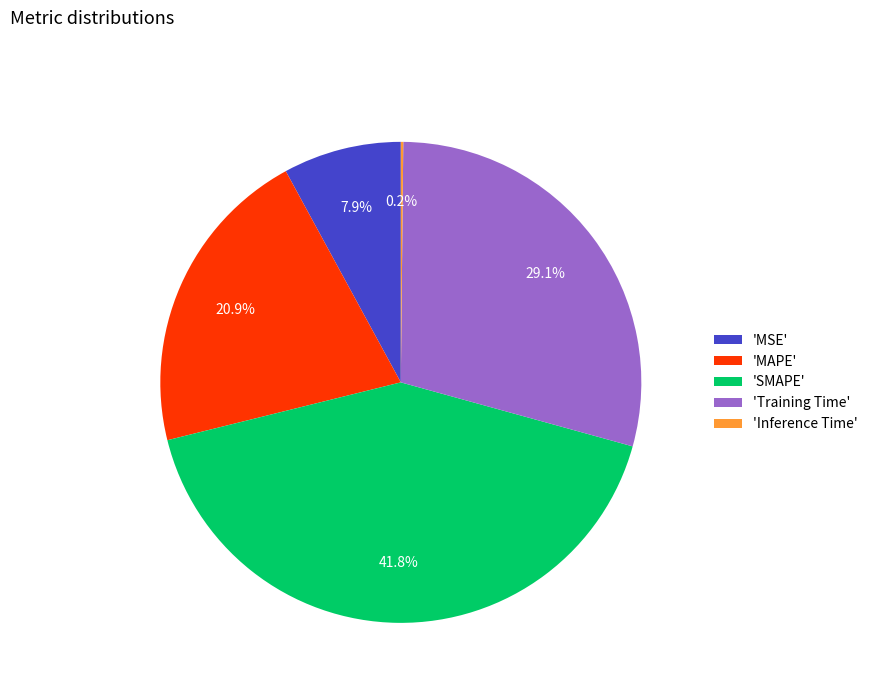

Is there a majority slice in this chart?

No